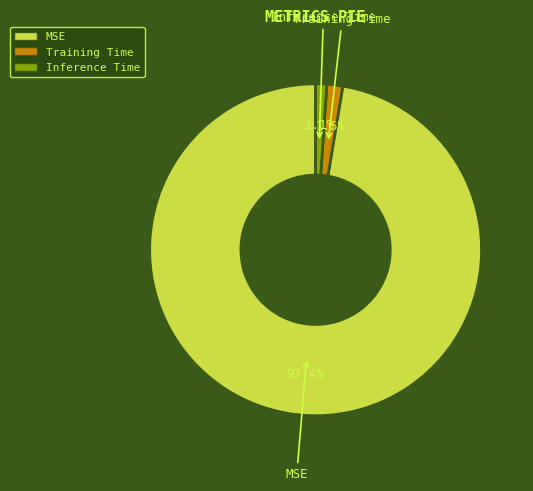

Which has a higher value, MSE or Inference Time?

MSE